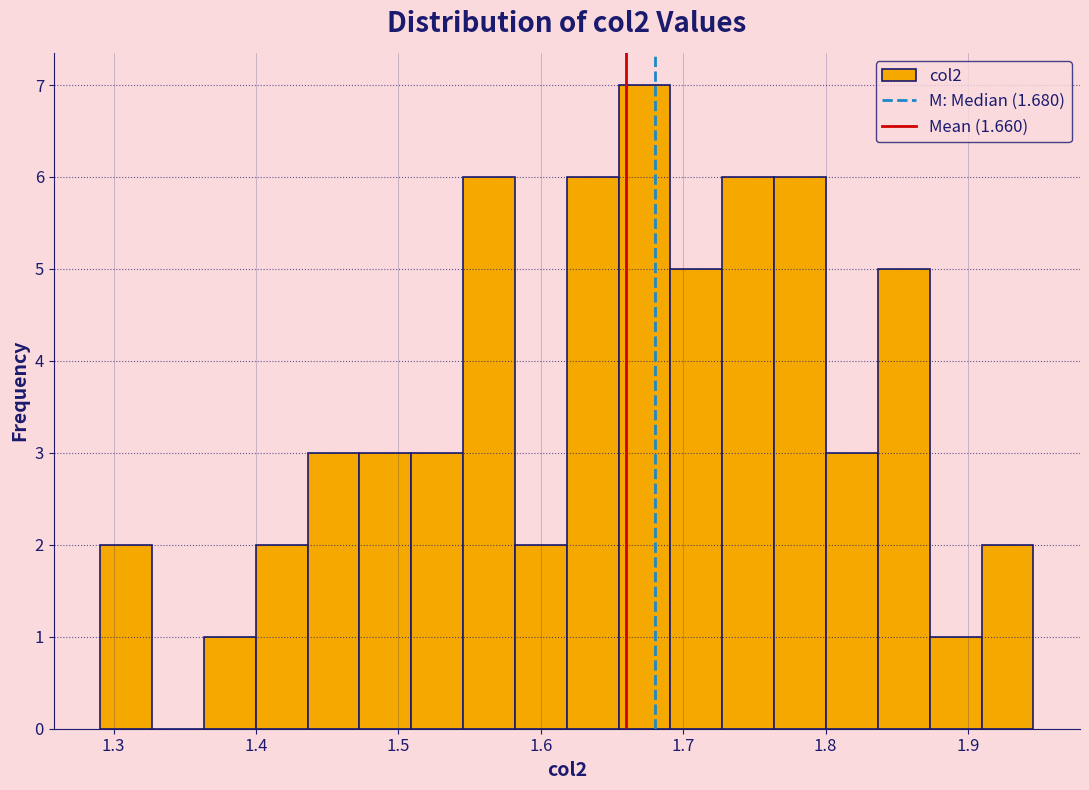

Read against the x-axis, roughly where is the centre of the tallest bar?

1.67